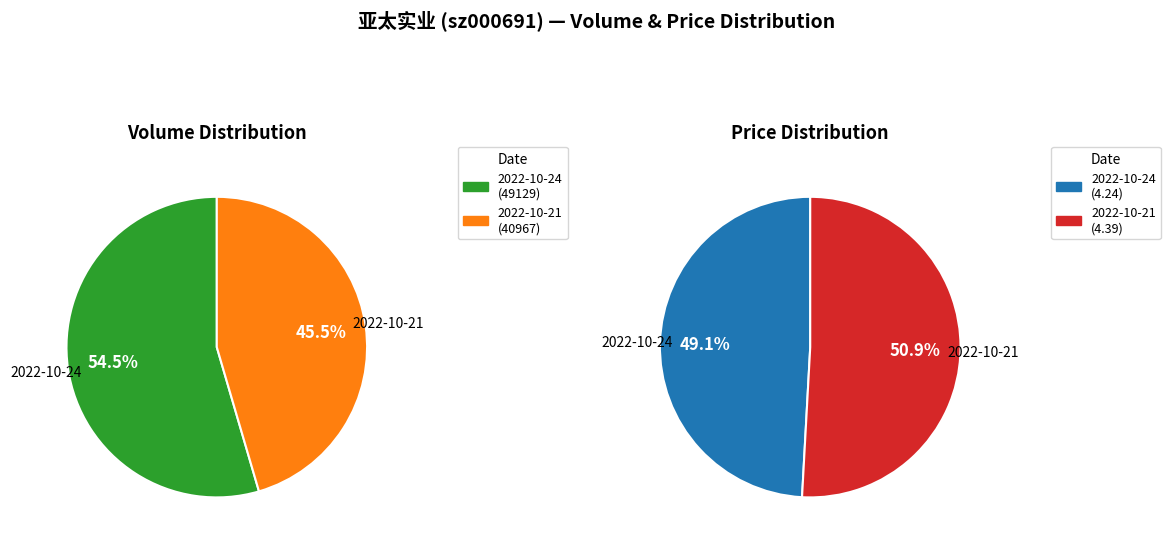

Is there any slice that represents more than half of the pie?

Yes